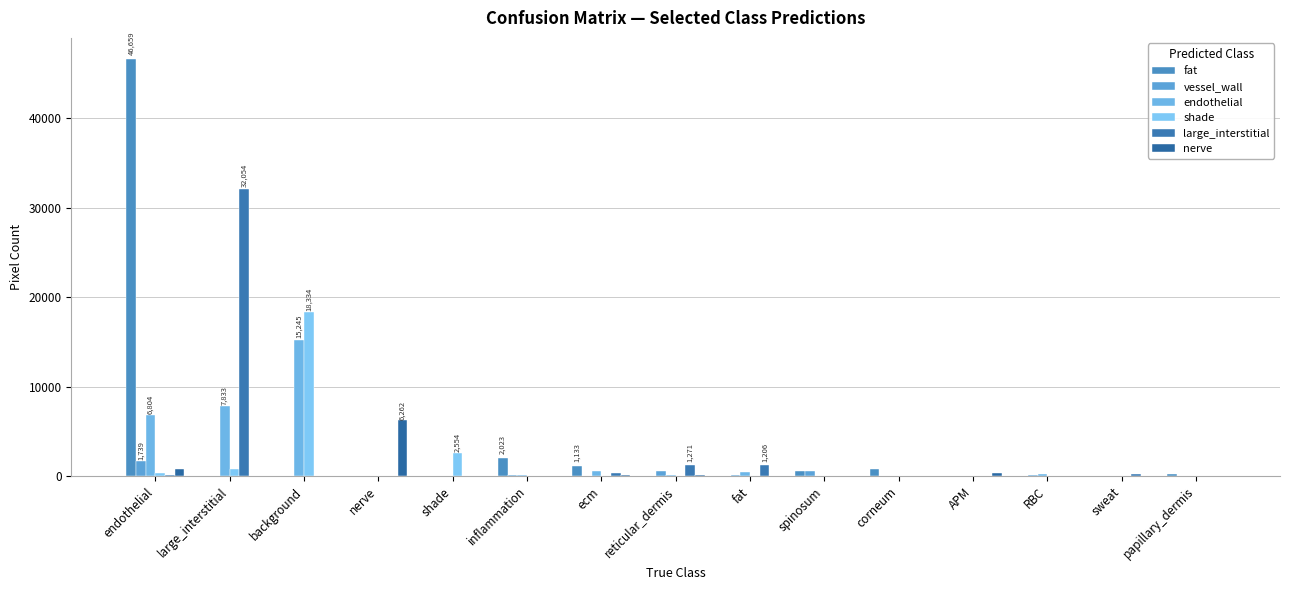

Reading right to left, what are all the values shown in this chart?

fat: papillary_dermis=190	sweat=12	RBC=2	APM=0	corneum=824	spinosum=556	fat=0	reticular_dermis=0	ecm=1133	inflammation=2023	shade=0	nerve=0	background=0	large_interstitial=0	endothelial=46659
vessel_wall: papillary_dermis=1	sweat=0	RBC=82	APM=0	corneum=44	spinosum=562	fat=110	reticular_dermis=596	ecm=72	inflammation=130	shade=0	nerve=7	background=0	large_interstitial=14	endothelial=1739
endothelial: papillary_dermis=0	sweat=11	RBC=241	APM=0	corneum=3	spinosum=36	fat=482	reticular_dermis=77	ecm=546	inflammation=97	shade=29	nerve=0	background=15245	large_interstitial=7833	endothelial=6804
shade: papillary_dermis=0	sweat=0	RBC=0	APM=0	corneum=0	spinosum=0	fat=0	reticular_dermis=0	ecm=0	inflammation=0	shade=2554	nerve=0	background=18334	large_interstitial=815	endothelial=354
large_interstitial: papillary_dermis=8	sweat=225	RBC=1	APM=0	corneum=0	spinosum=0	fat=1206	reticular_dermis=1271	ecm=366	inflammation=0	shade=0	nerve=0	background=0	large_interstitial=32054	endothelial=154
nerve: papillary_dermis=0	sweat=3	RBC=0	APM=334	corneum=0	spinosum=0	fat=7	reticular_dermis=113	ecm=146	inflammation=41	shade=0	nerve=6262	background=0	large_interstitial=0	endothelial=807